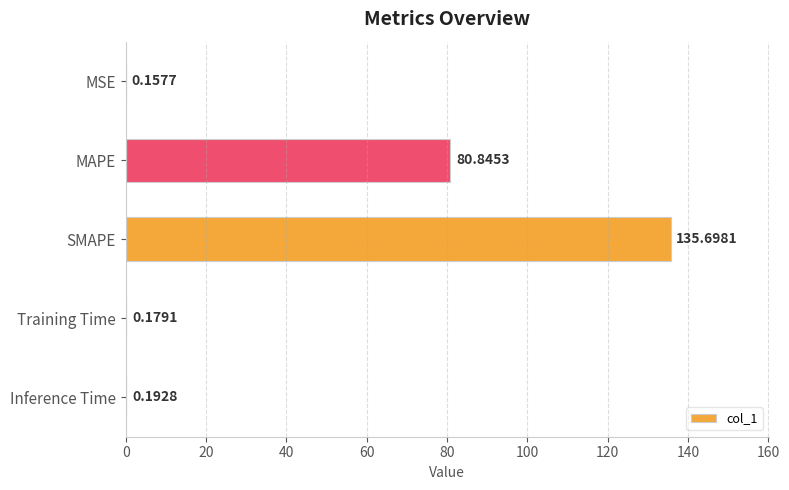

At which label is the value closest to 67?

MAPE